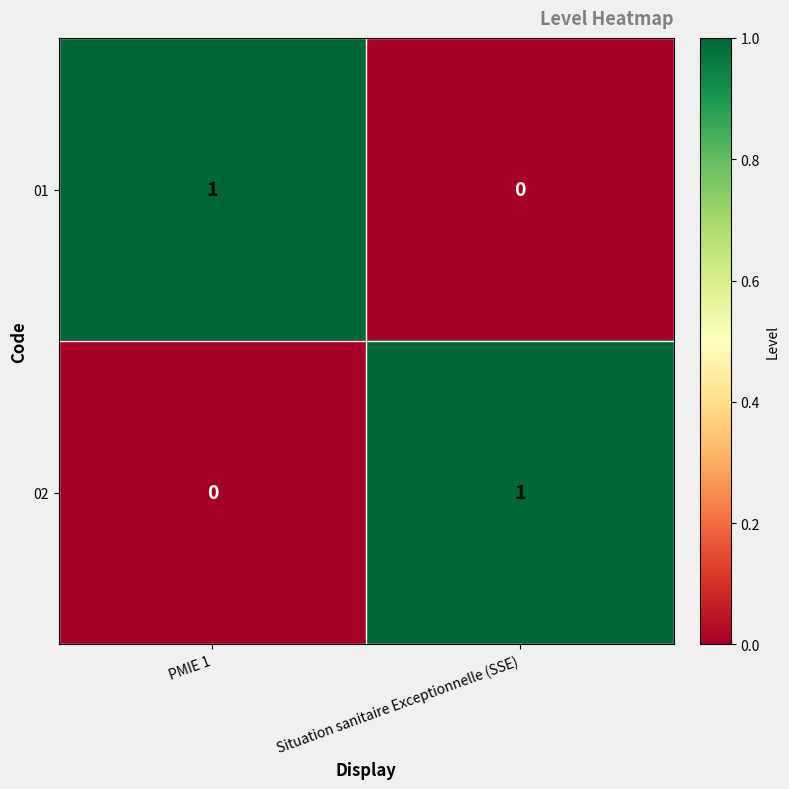

At PMIE 1, list the series in order from smallest to largest.

02, 01